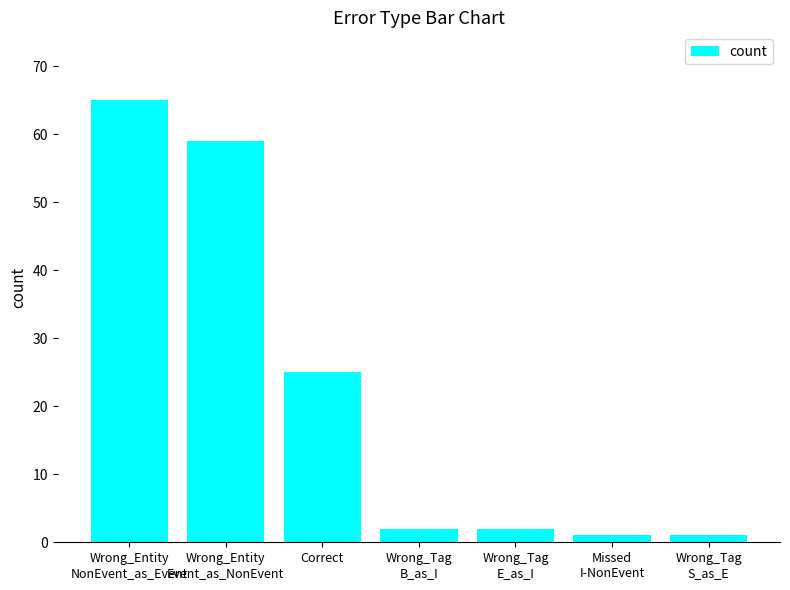

What is the greatest value displayed?

65